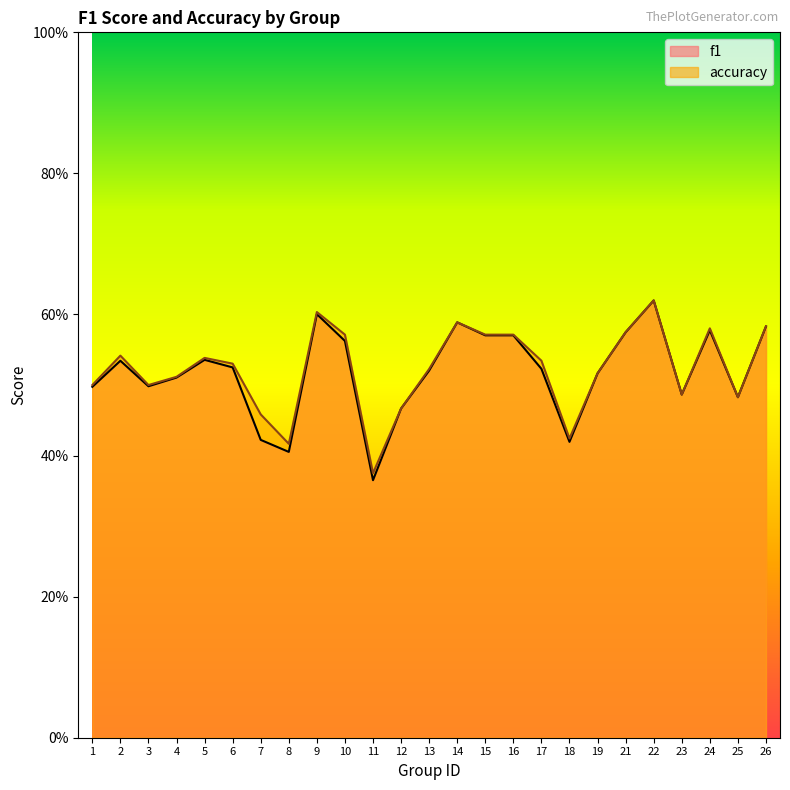

List the series in order of their overall mean, highest first.

accuracy, f1